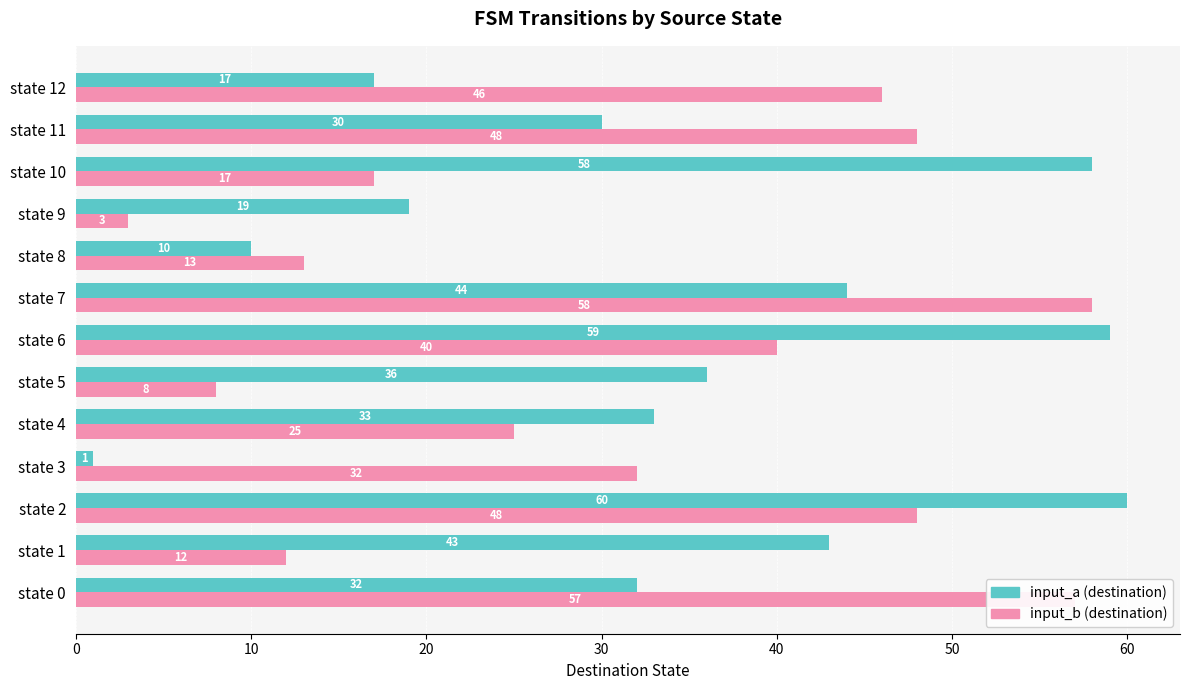

Which category has the highest value across all series?

state 2